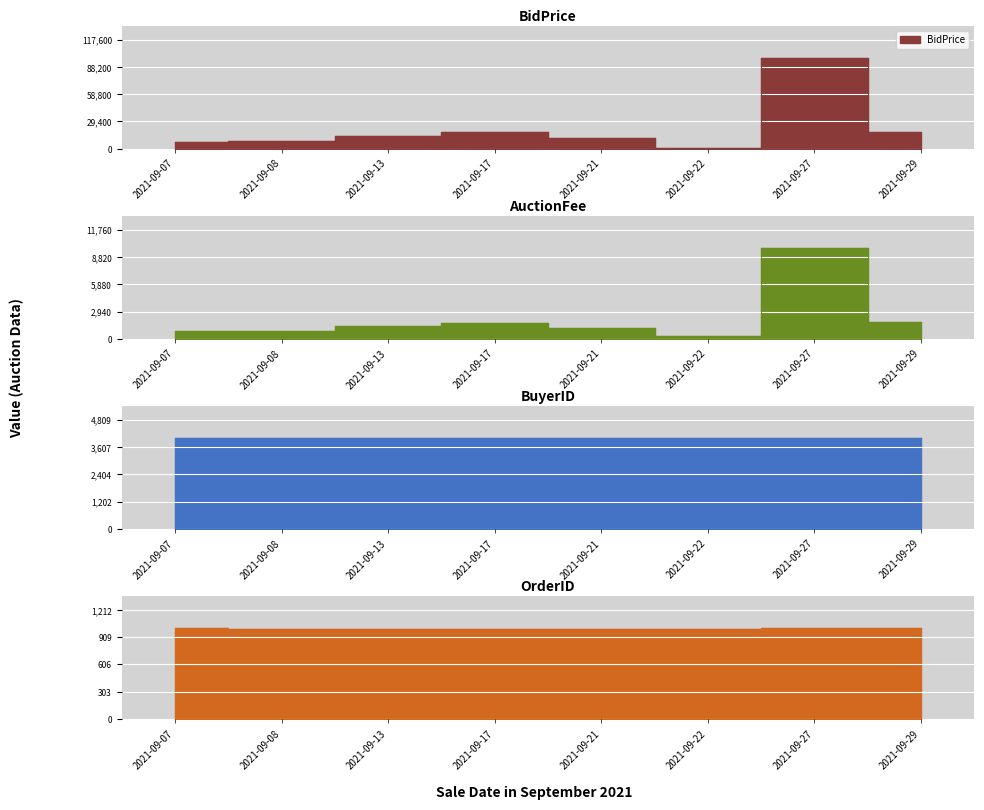

Which category has the highest value across all series?

2021-09-27